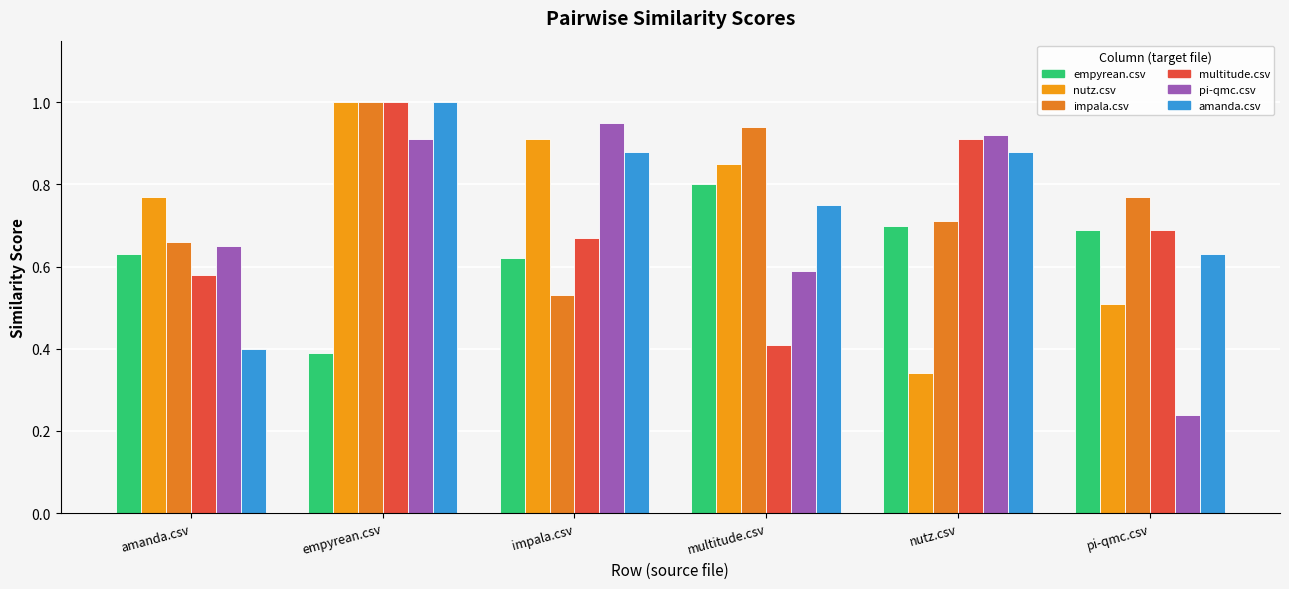

How many empyrean.csv values are between 0 and 1?

6